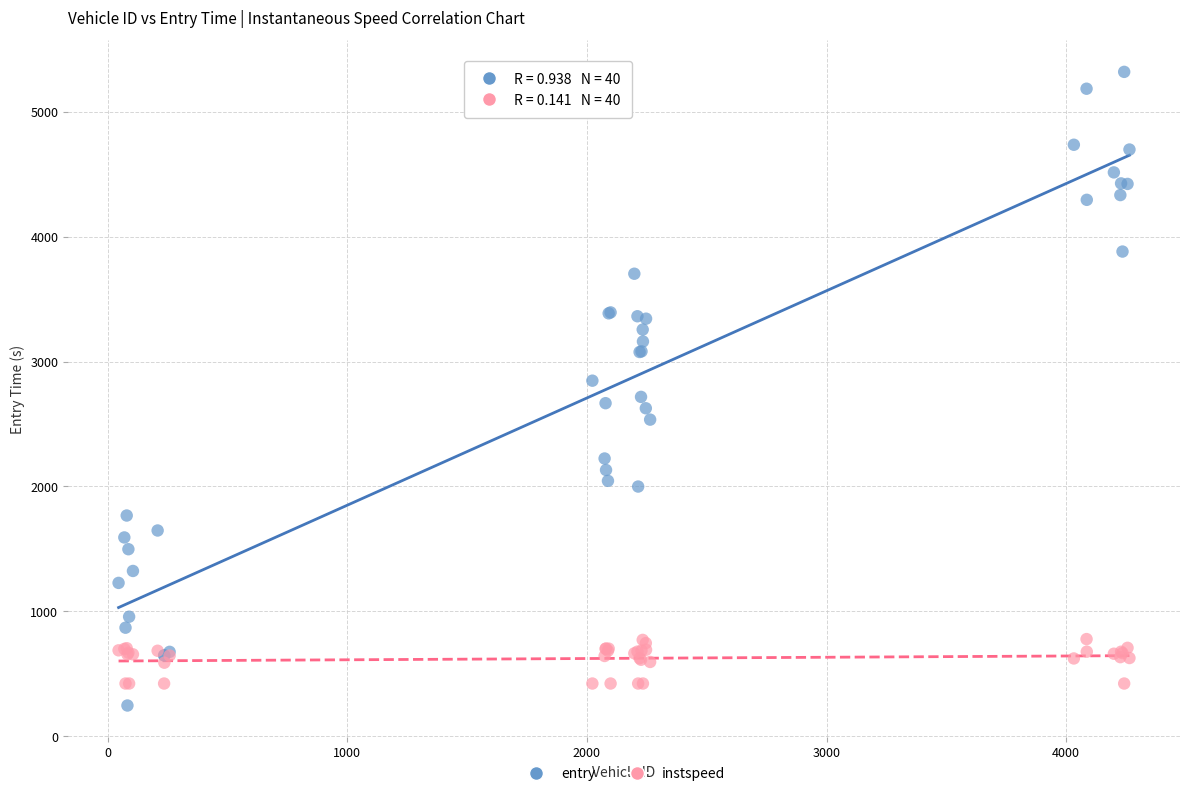

What is the X range (max minus min) for the scatter plot?

4218.0